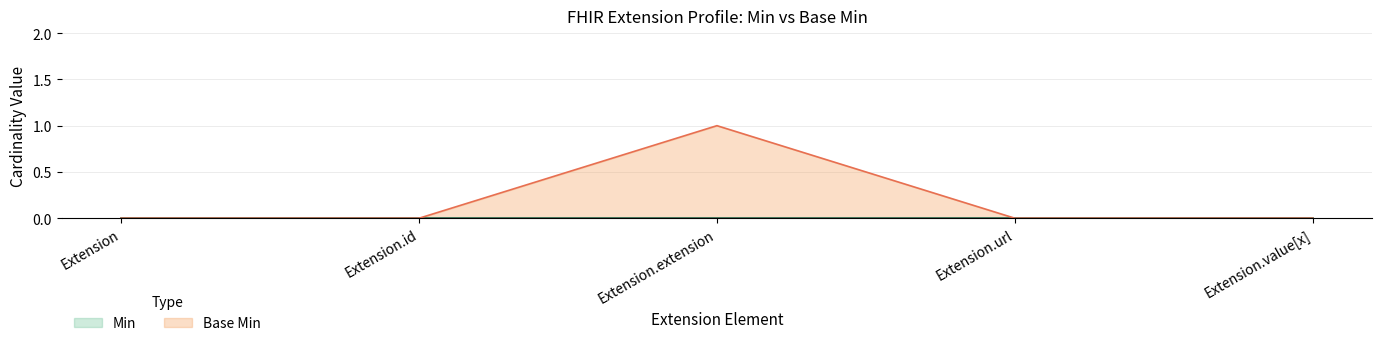

Is it true that the value at Extension.value[x] is 0?

True